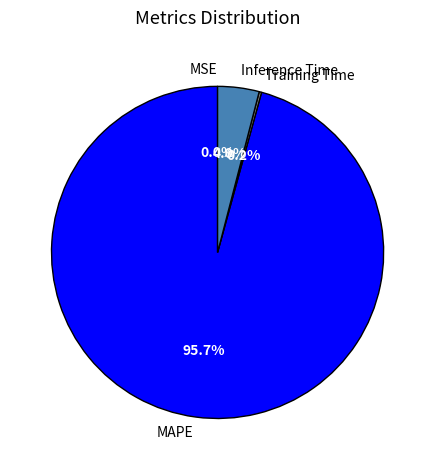

Which slice represents more than half of the pie?

MAPE